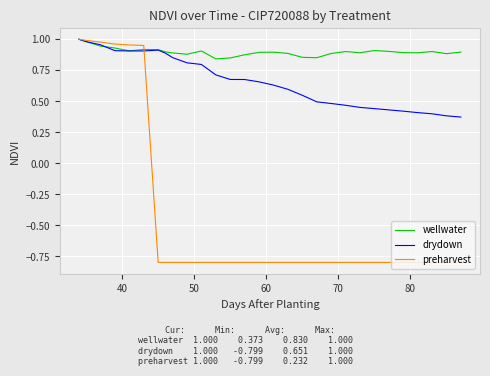

What is the difference between the maximum and minimum values in the wellwater series?

0.2